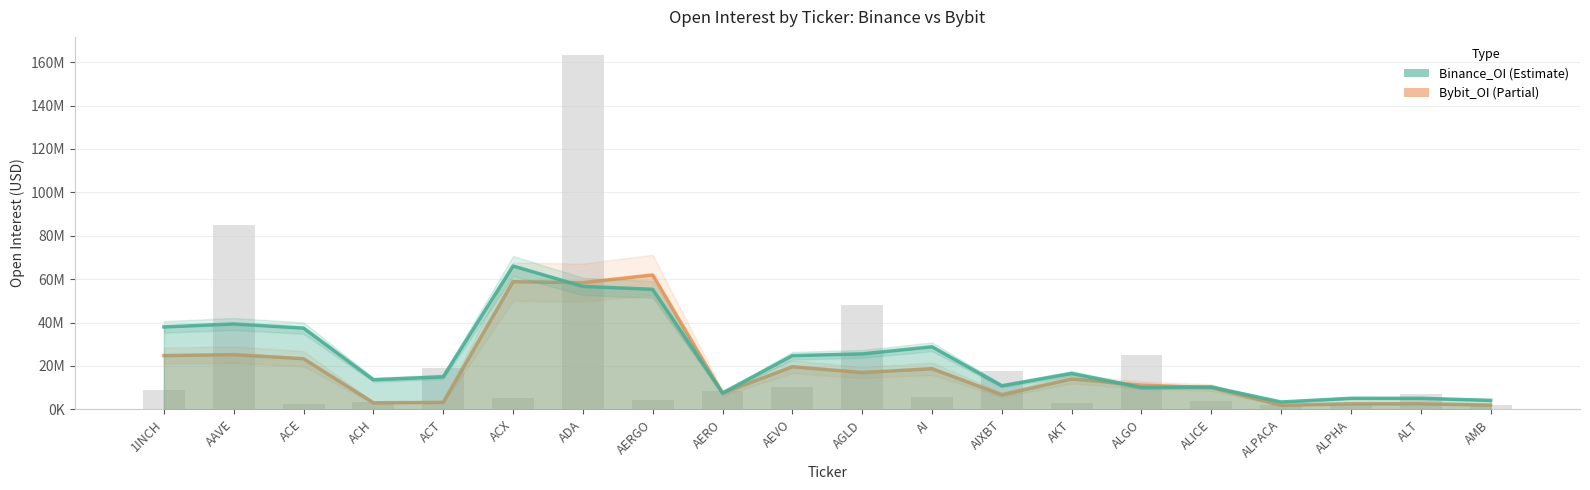

How many groups of bars are there?

20